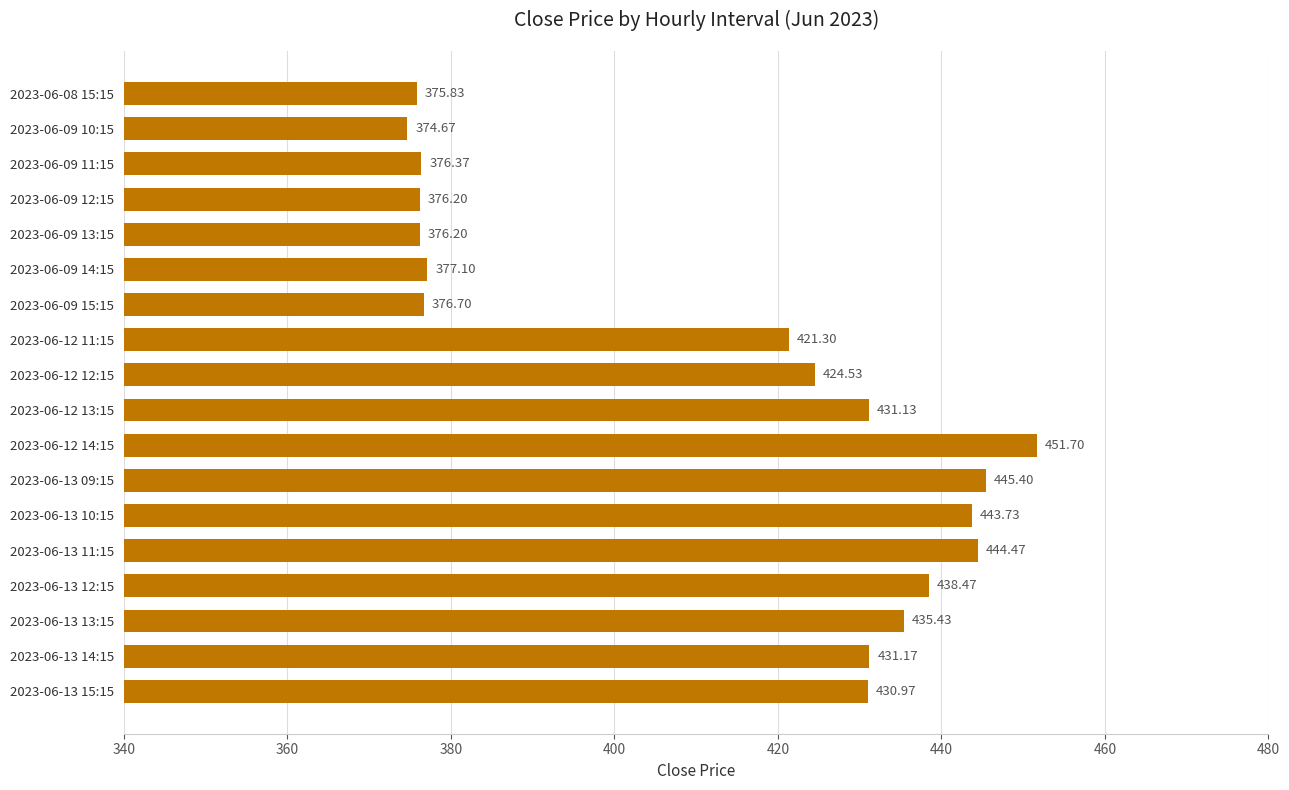

Which has a higher value, 2023-06-13 10:15 or 2023-06-12 12:15?

2023-06-13 10:15